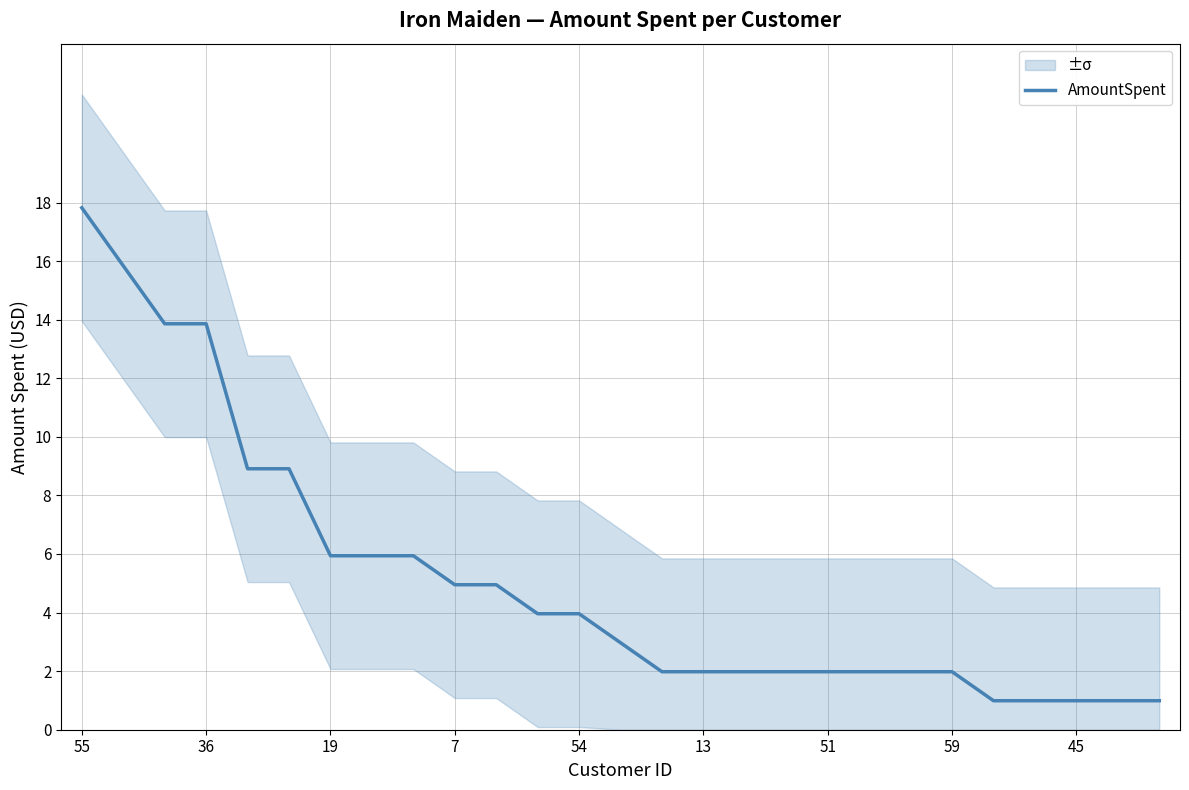

True or false: there are more than 0 points higher than both neighbors.

False